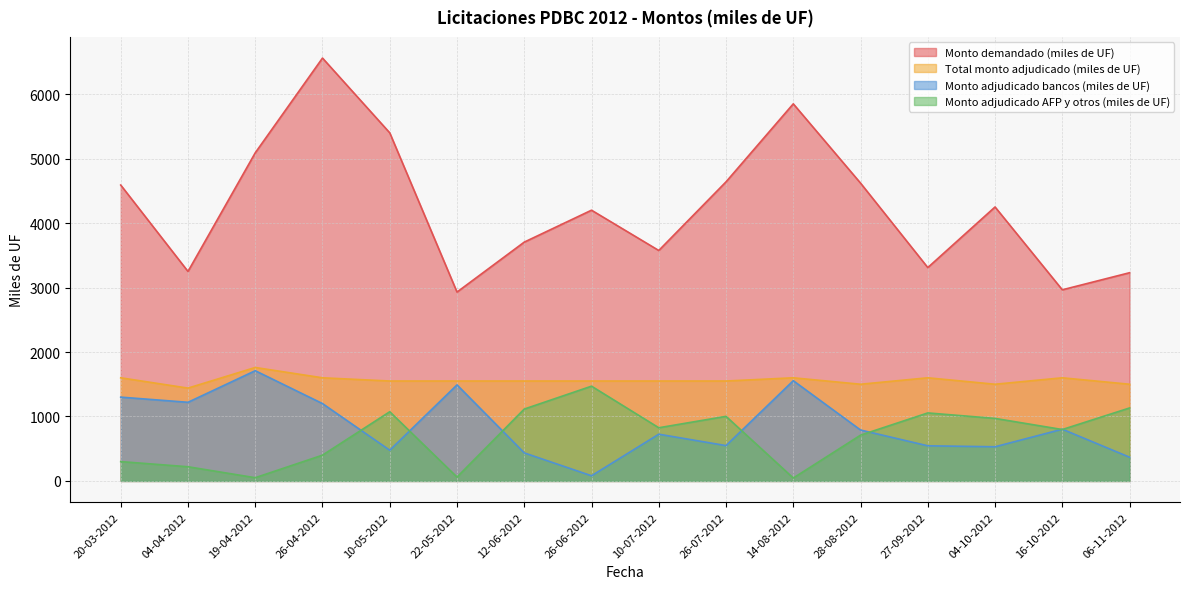

What is the difference between the highest and lowest values at 14-08-2012?

5805.0